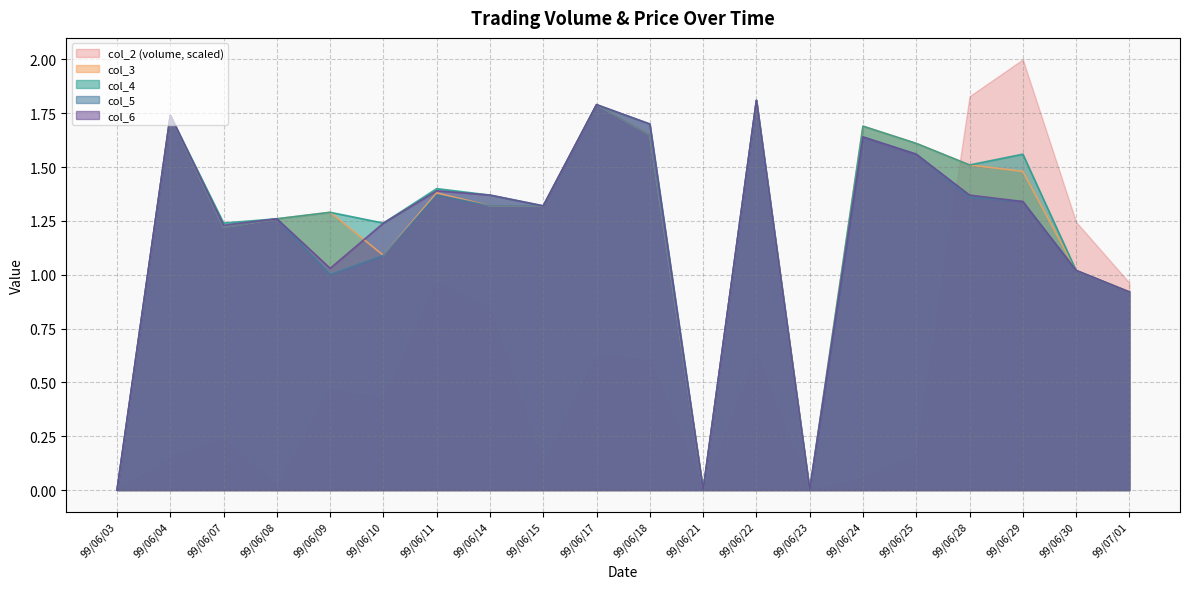

Which category has the highest value in the col_2 (volume, scaled) series?

99/06/29